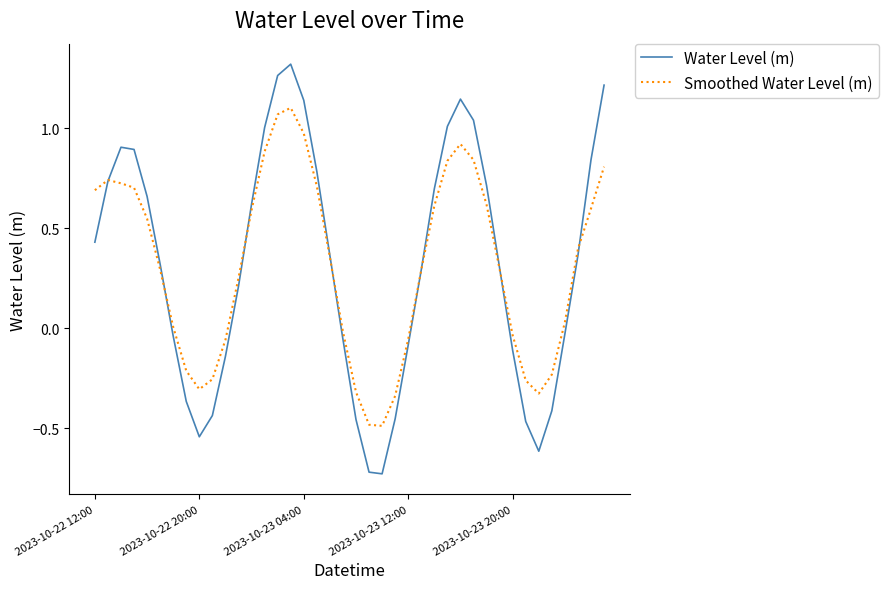

List the series in order of their peak value, highest first.

Water Level (m), Smoothed Water Level (m)